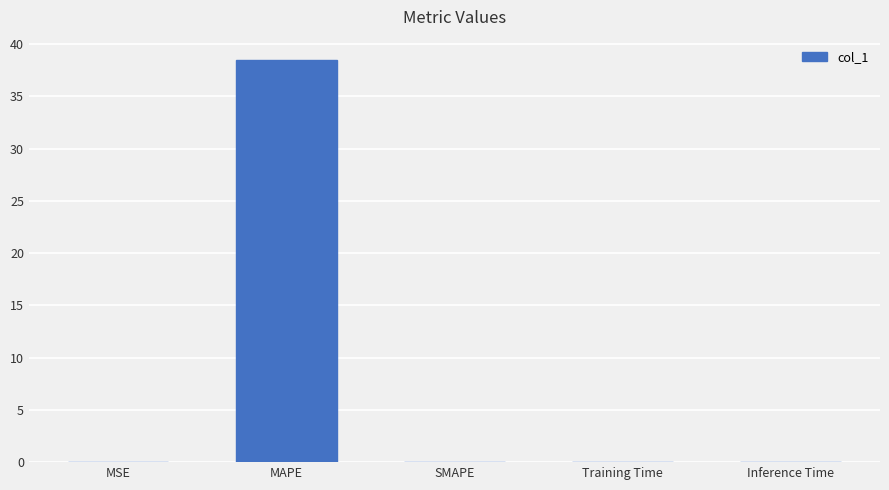

Are the bars horizontal?

No